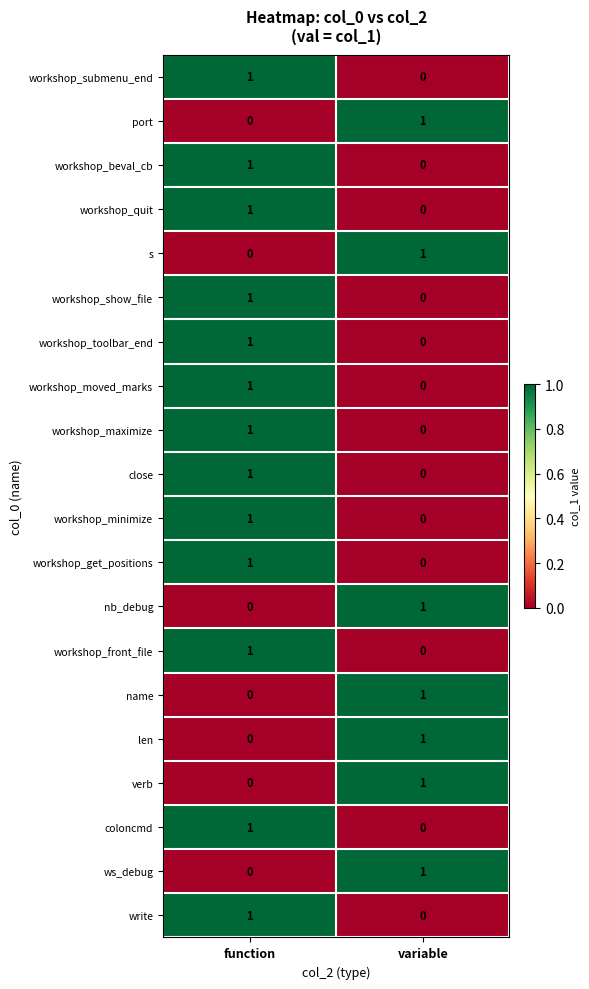

Which category has the highest value in the workshop_toolbar_end series?

function